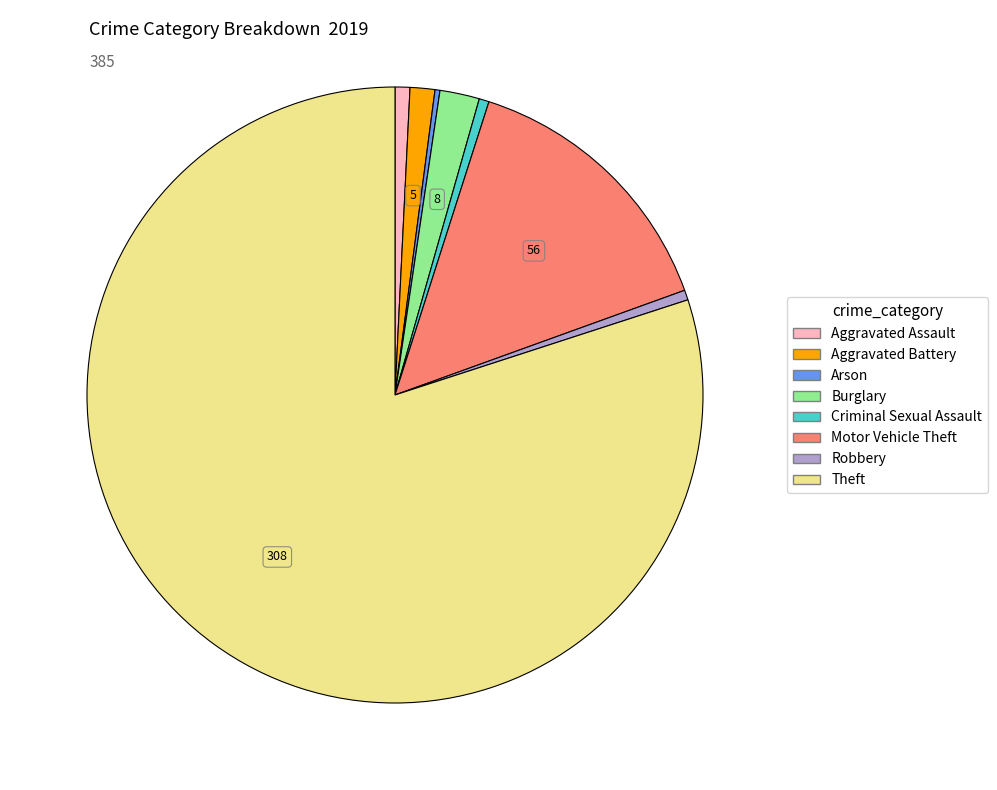

Does Aggravated Assault represent more than half of the total?

No